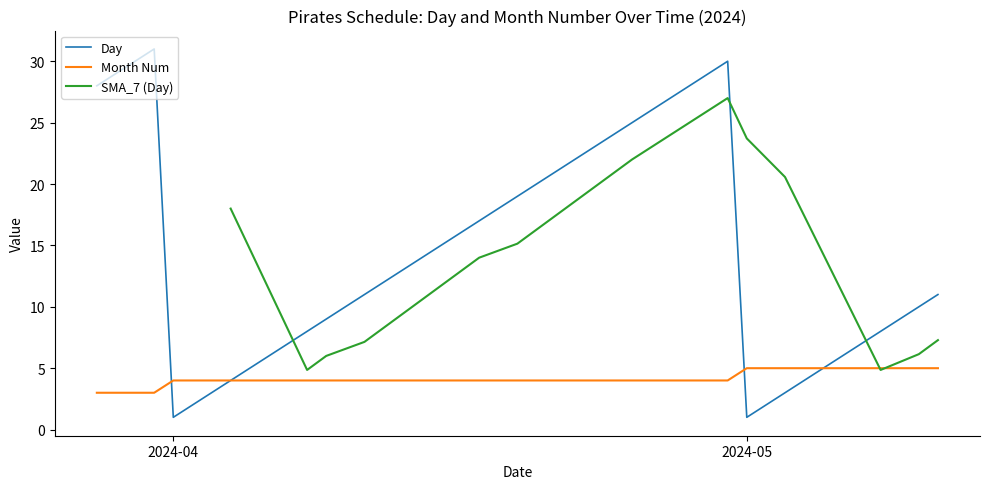

Does the chart have visible grid lines?

No